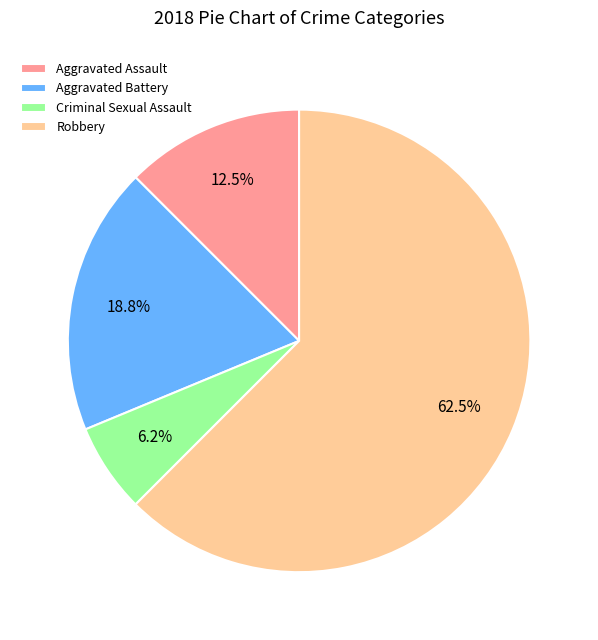

Is Robbery the majority of the pie?

Yes